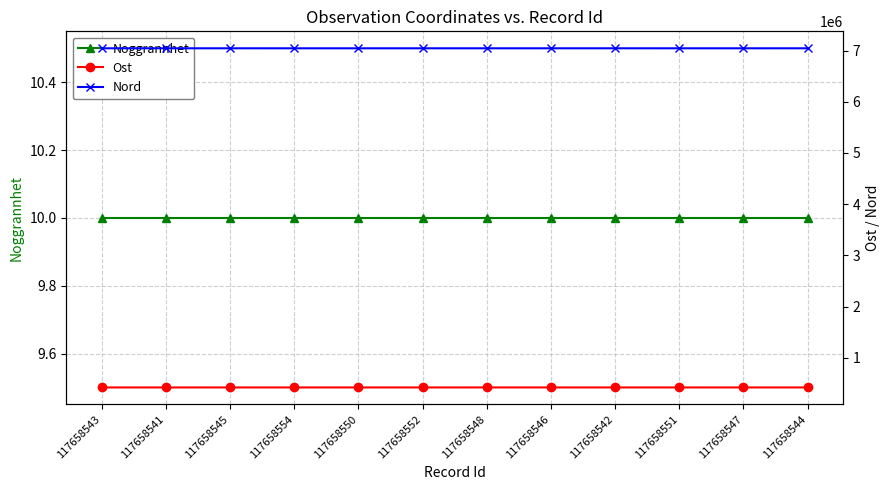

What are all the series names shown in the legend?

Noggrannhet, Ost, Nord